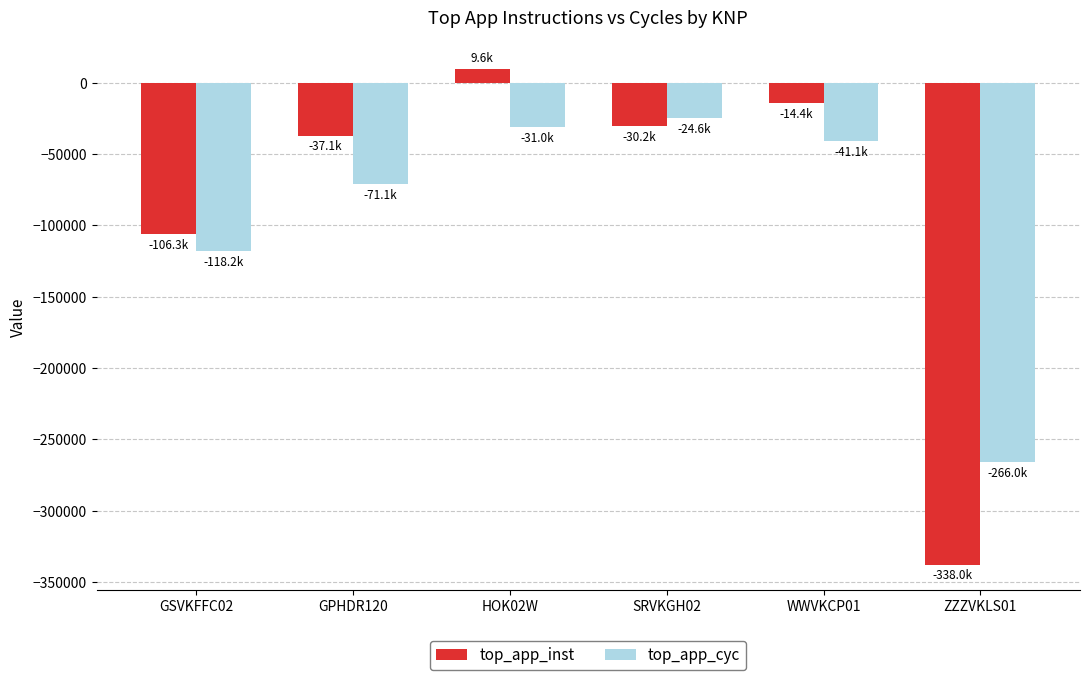

How many data points in top_app_inst are less than -30219?

4